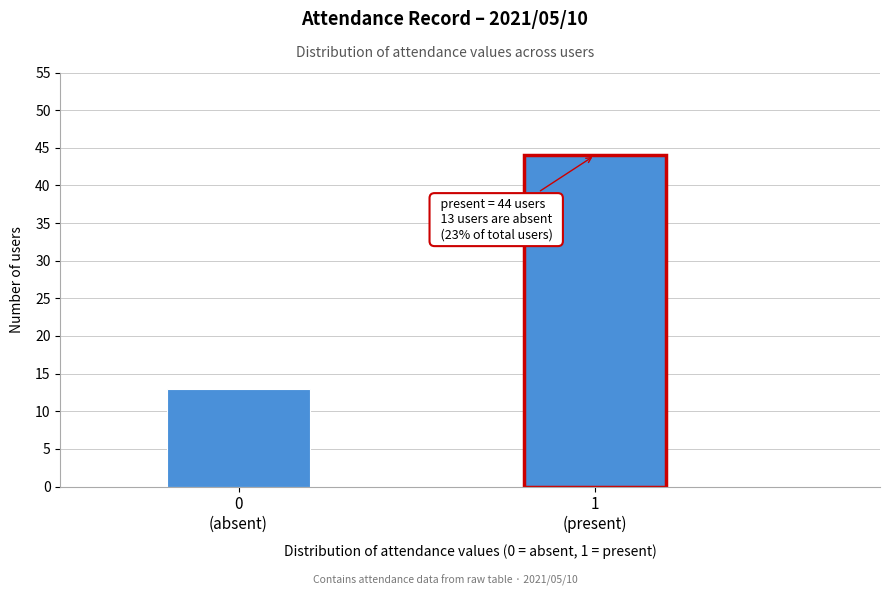

Reading left to right, transcribe all the data shown in this chart.

13	44